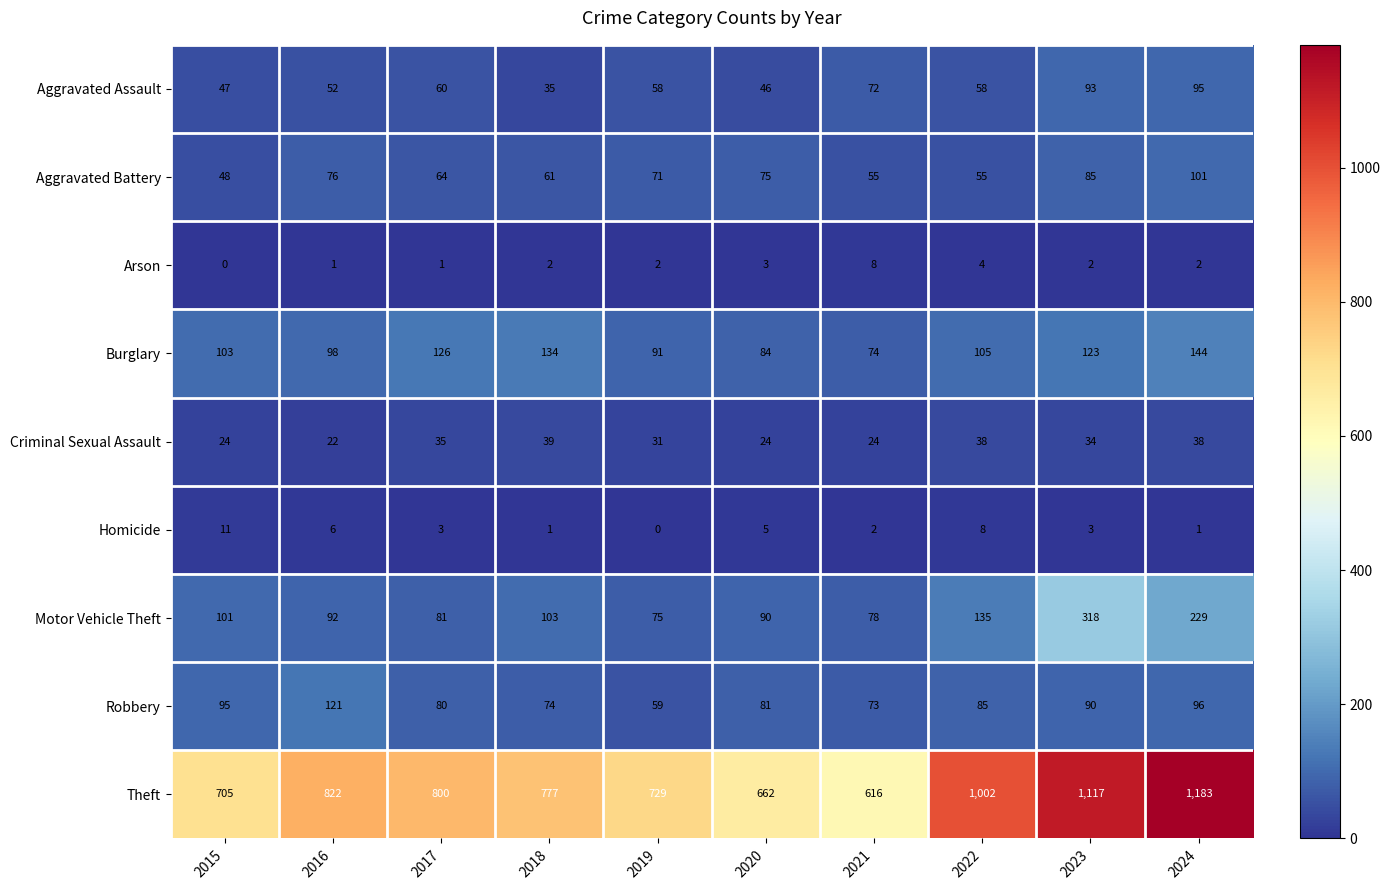

What is the maximum value shown in the chart?

1183